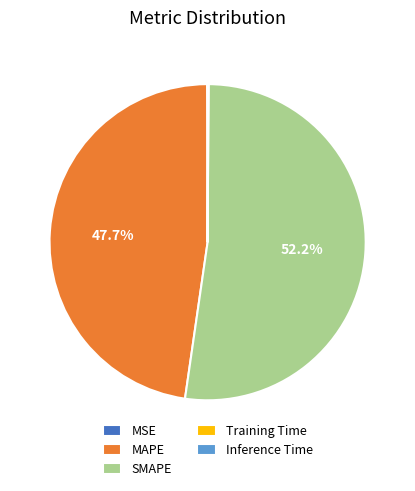

Which category has the biggest portion of the pie?

SMAPE